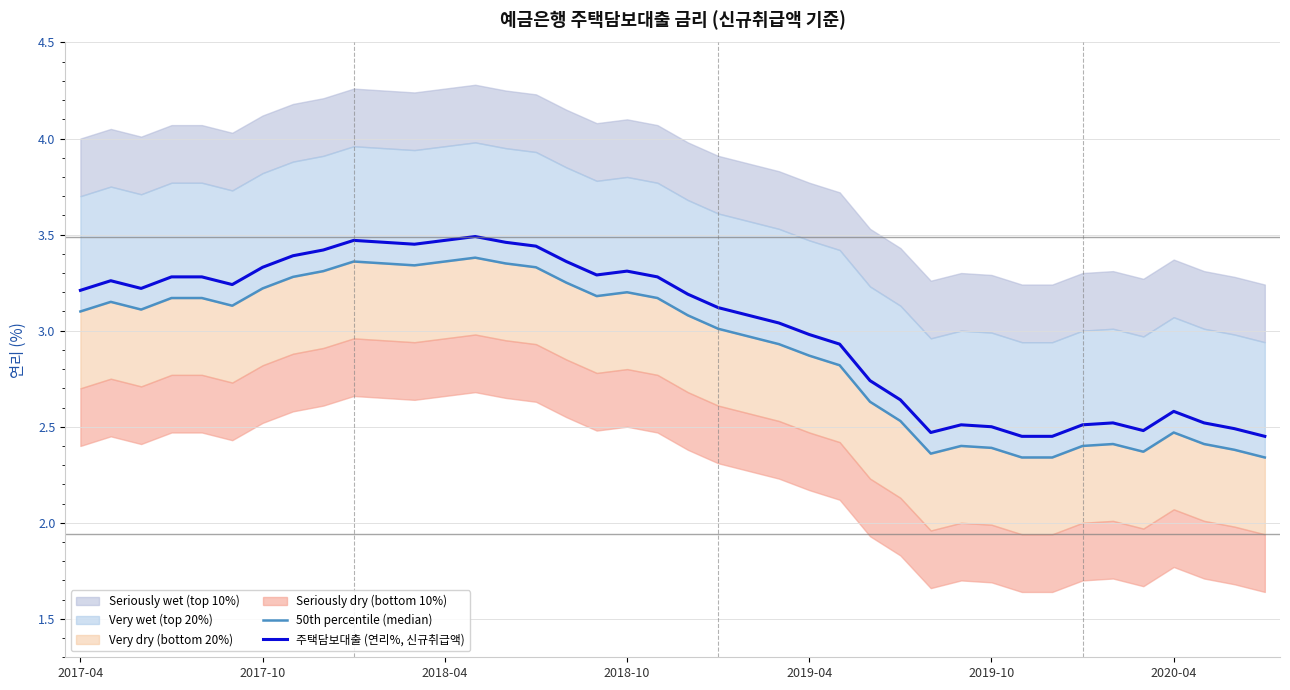

Reading right to left, extract all data points from this chart.

50th percentile (median): 2.3	2.4	2.4	2.5	2.4	2.4	2.4	2.3	2.3	2.4	2.4	2.4	2.5	2.6	2.8	2.9	2.9	3.0	3.0	3.1	3.2	3.2	3.2	3.2	3.3	3.4	3.4	3.4	3.3	3.4	3.4	3.3	3.3	3.2	3.1	3.2	3.2	3.1	3.1	3.1
주택담보대출 (연리%, 신규취급액): 2.5	2.5	2.5	2.6	2.5	2.5	2.5	2.5	2.5	2.5	2.5	2.5	2.6	2.7	2.9	3.0	3.0	3.1	3.1	3.2	3.3	3.3	3.3	3.4	3.4	3.5	3.5	3.5	3.5	3.5	3.5	3.4	3.4	3.3	3.2	3.3	3.3	3.2	3.3	3.2